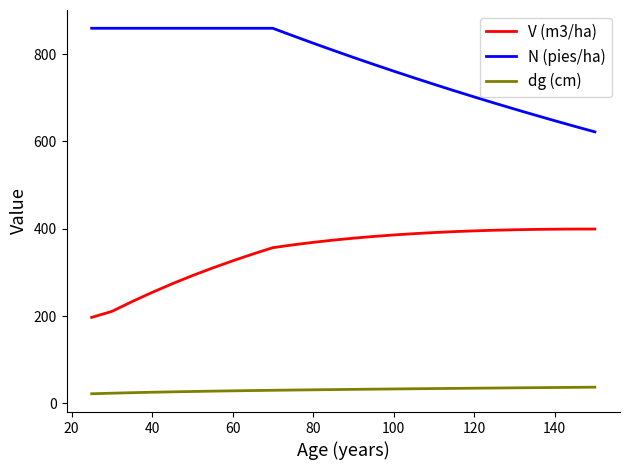

Does the chart display data point markers on the line(s)?

No